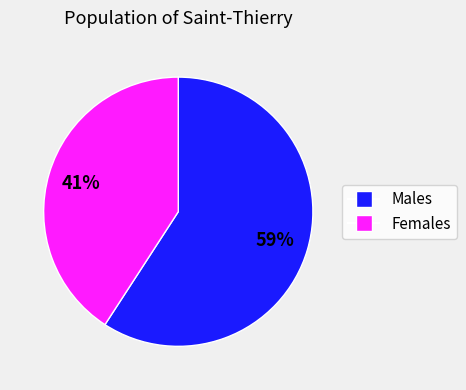

Does any single category account for the majority?

Yes